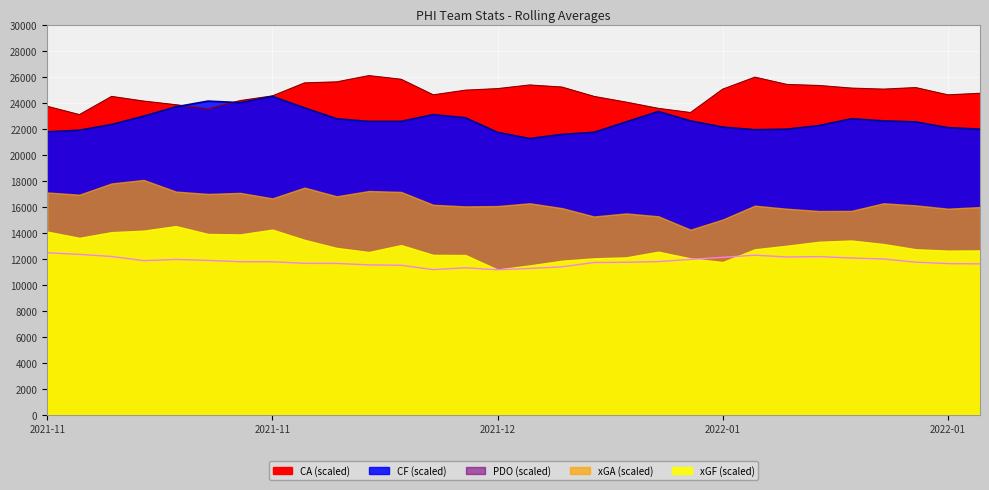

Where is PDO nearest to the value 11799?

2021-12-29